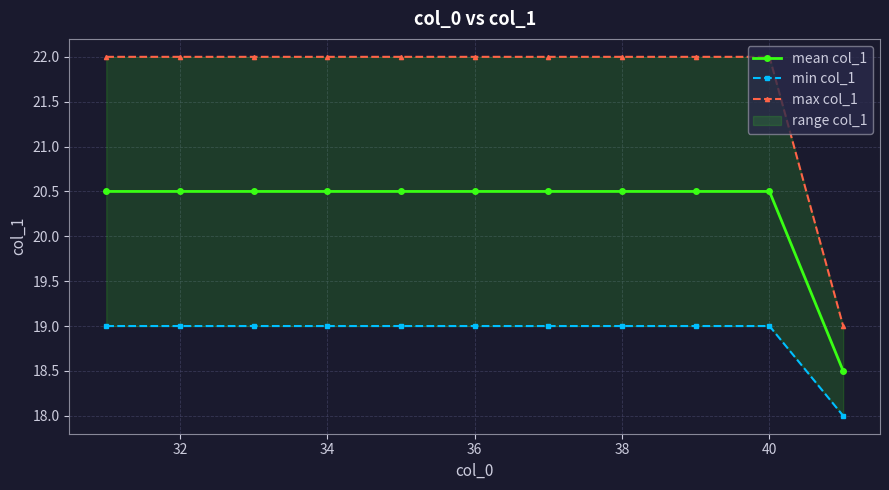

True or false: min col_1 has more than 1 interior local peaks.

False